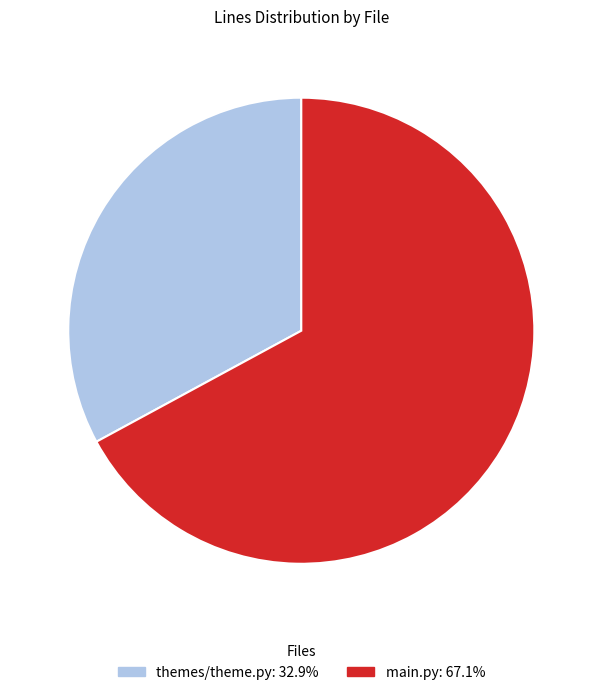

Count the number of slices in the pie.

2